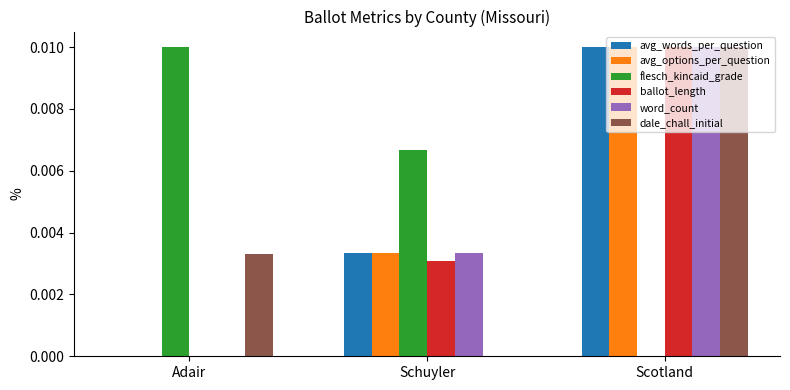

Which series has the largest total across all categories?

flesch_kincaid_grade